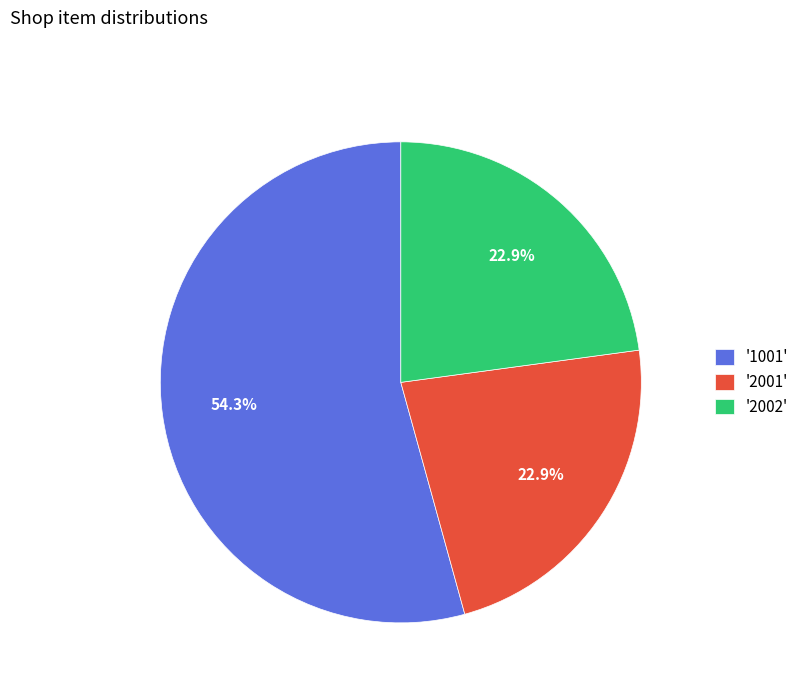

Combined, do '2002' and '1001' account for over 50%?

Yes